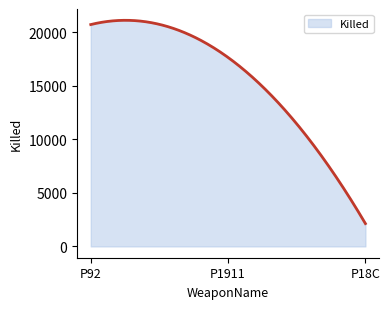

What is the difference between the maximum and minimum values?

18998.7